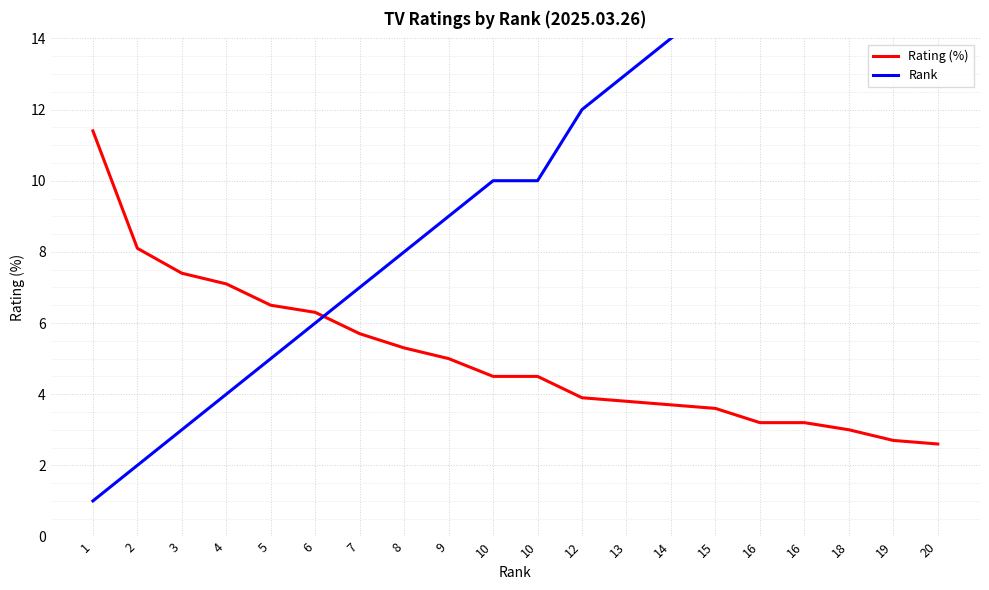

True or false: Rating (%) has a value of 5.5 at 16.

False